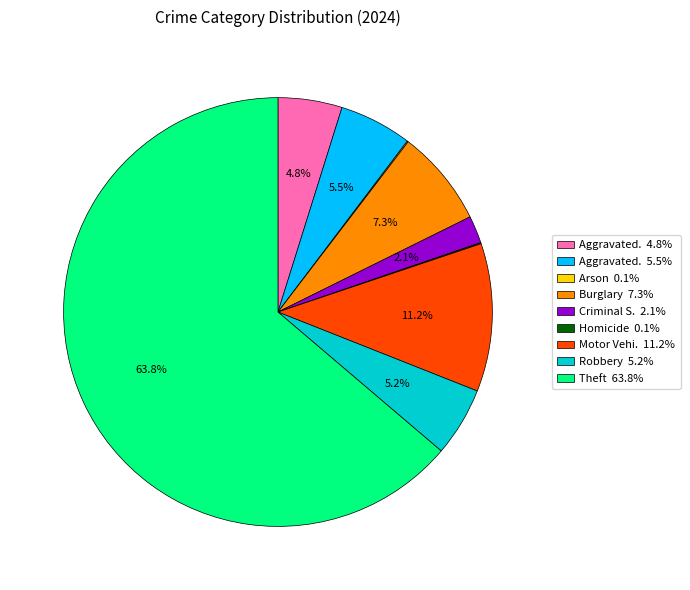

Is there a majority slice in this chart?

Yes